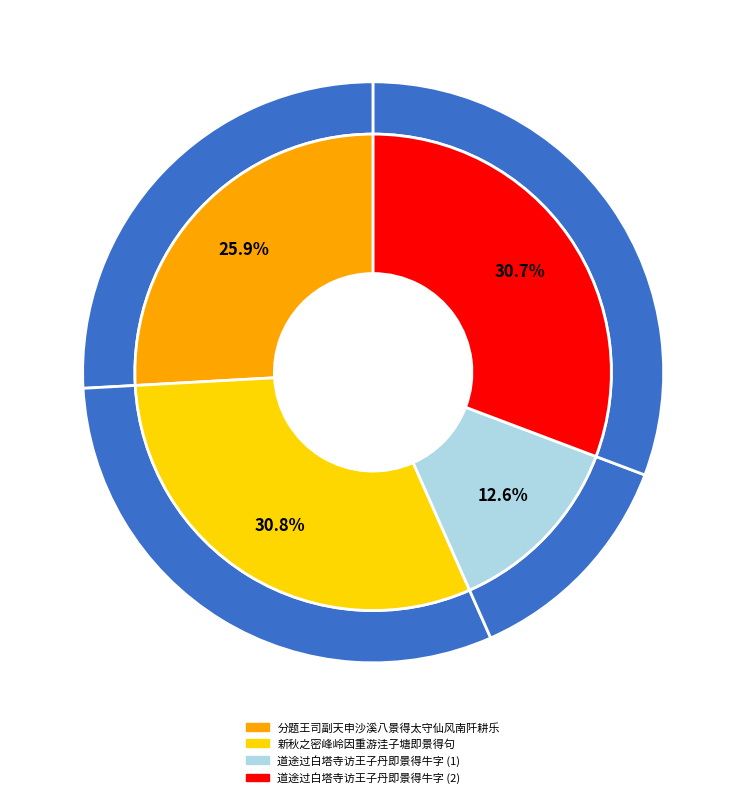

Is there a majority slice in this chart?

No